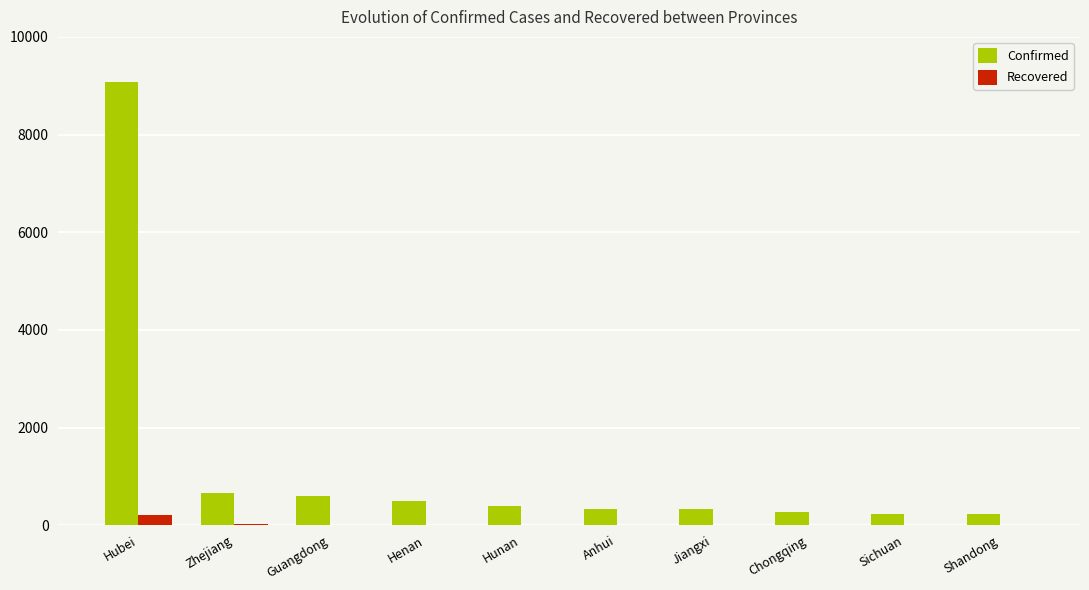

What are all the series names shown in the legend?

Confirmed, Recovered